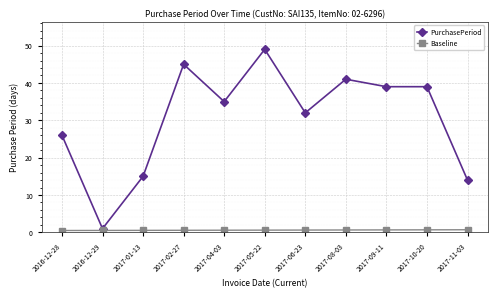

What is the value of the Baseline point at the 3rd from the left?

0.5